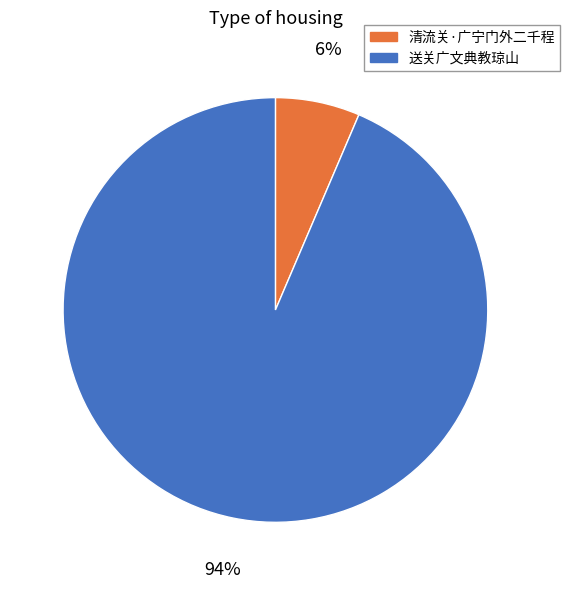

What is the largest slice in the pie chart?

送关广文典教琼山